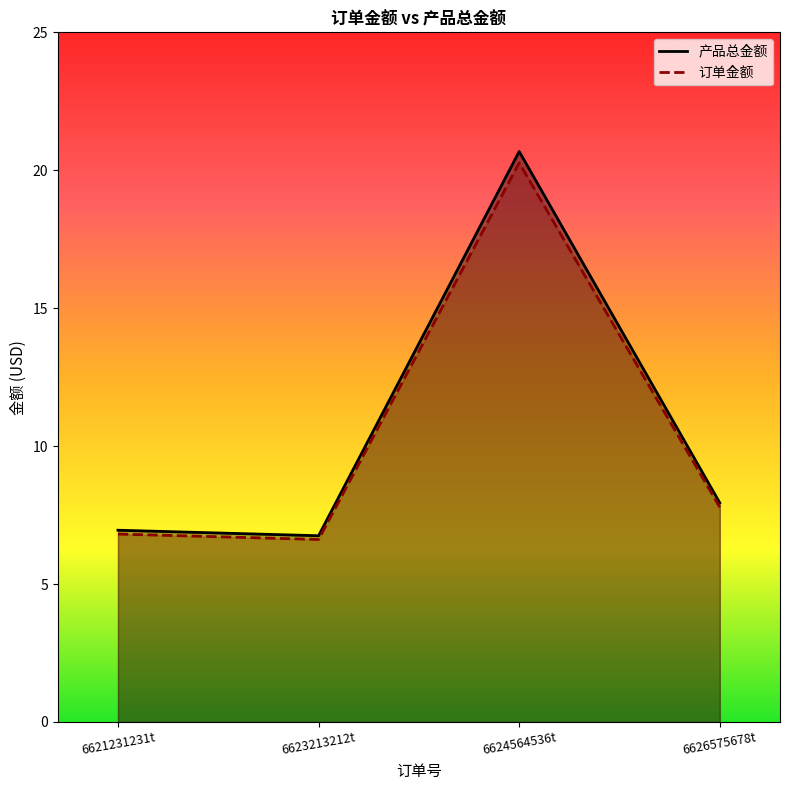

What are all the series names shown in the legend?

产品总金额, 订单金额